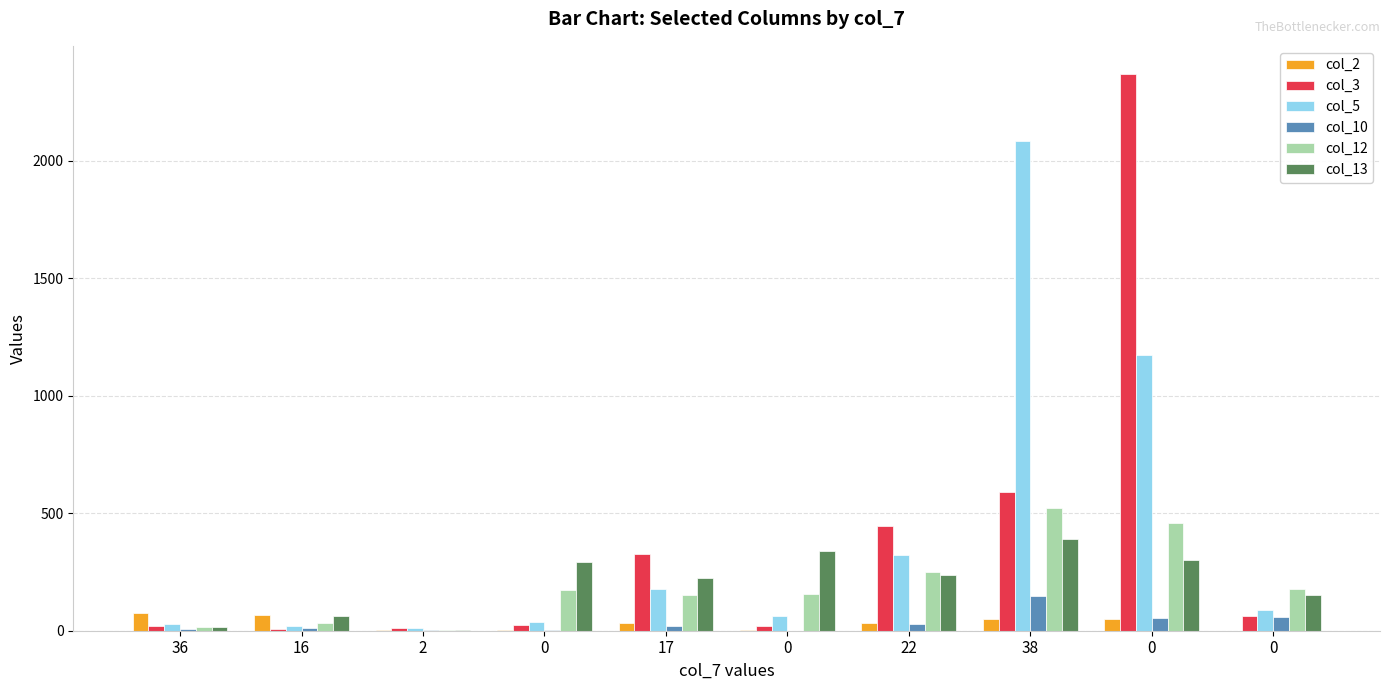

Which series has the largest total across all categories?

col_5